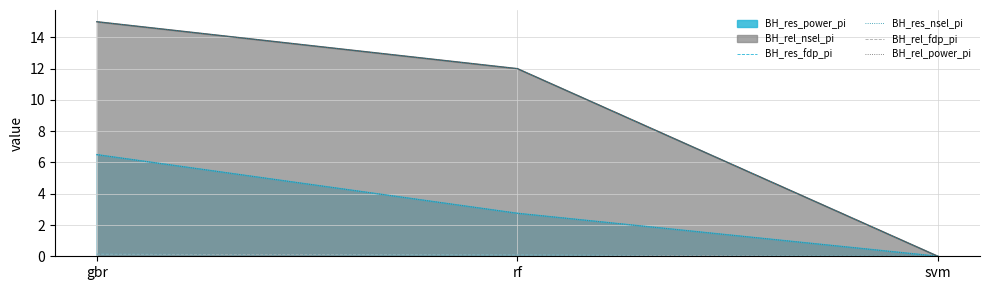

What is the label of the 2nd point from the left?

rf